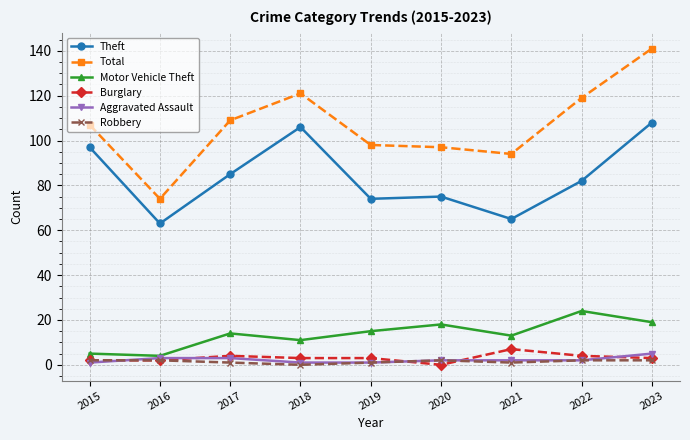

Which series changed the most between 2020 and 2021?

Theft